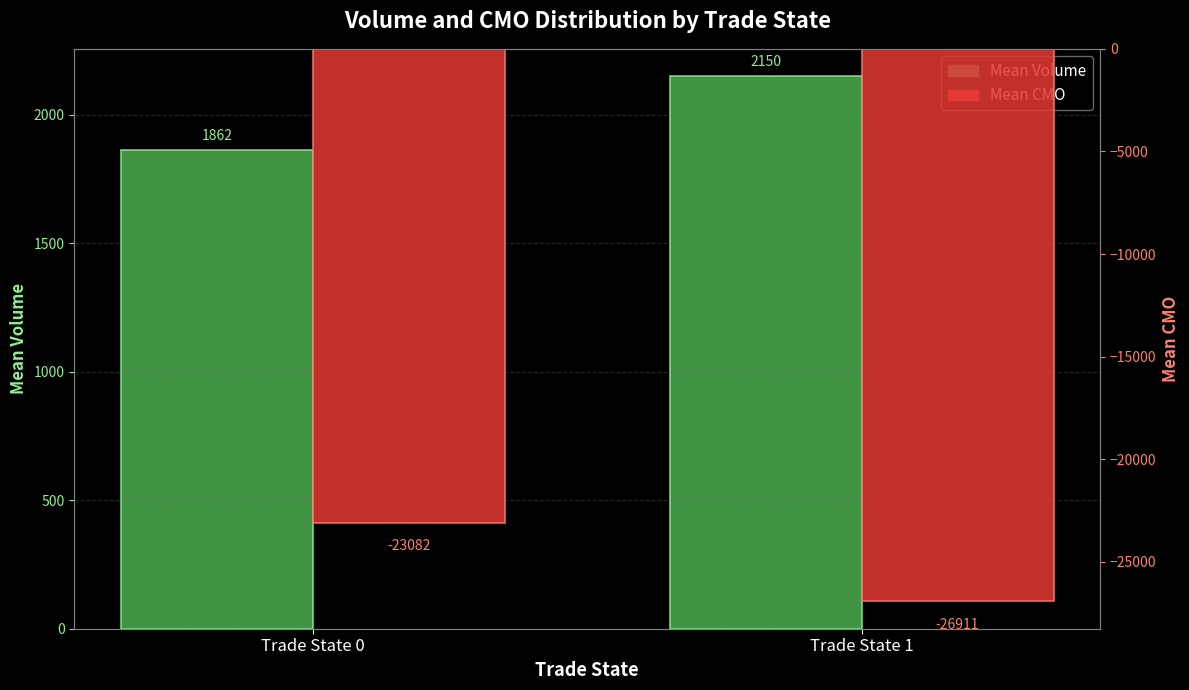

True or false: Mean CMO has a value of -26910.6 at Trade State 1.

True